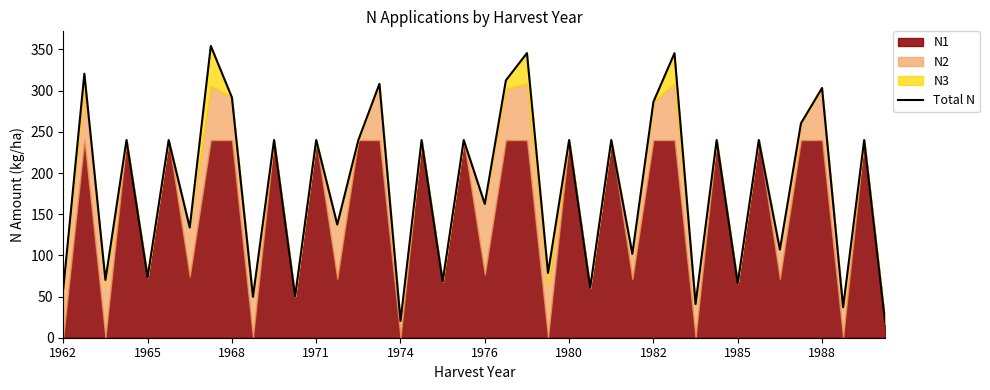

What is the difference between the second highest and second lowest values?

325.3